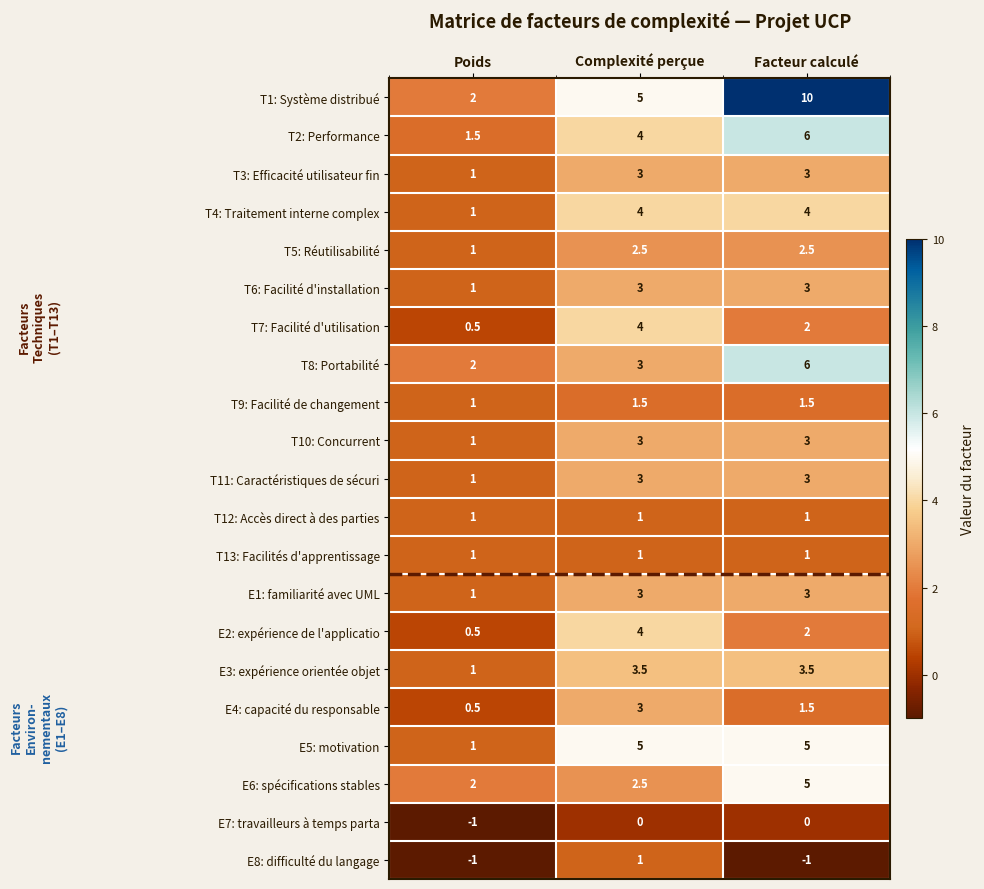

What is the total value across all series at Complexité perçue?

60.0